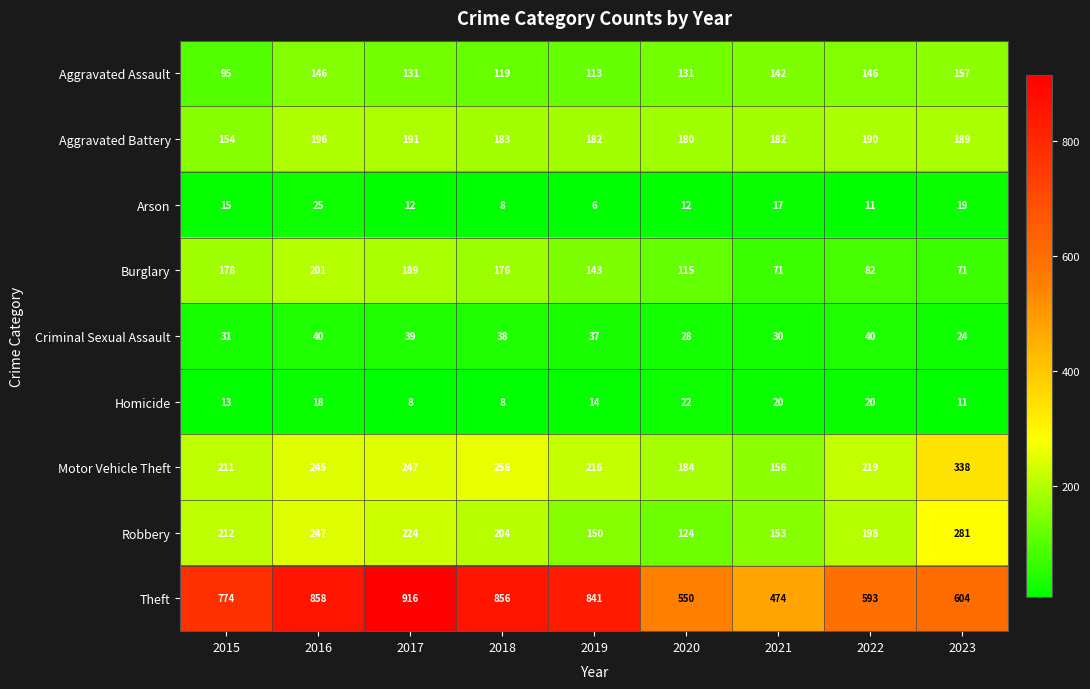

What is the difference between the Criminal Sexual Assault values at 2021 and 2019?

7